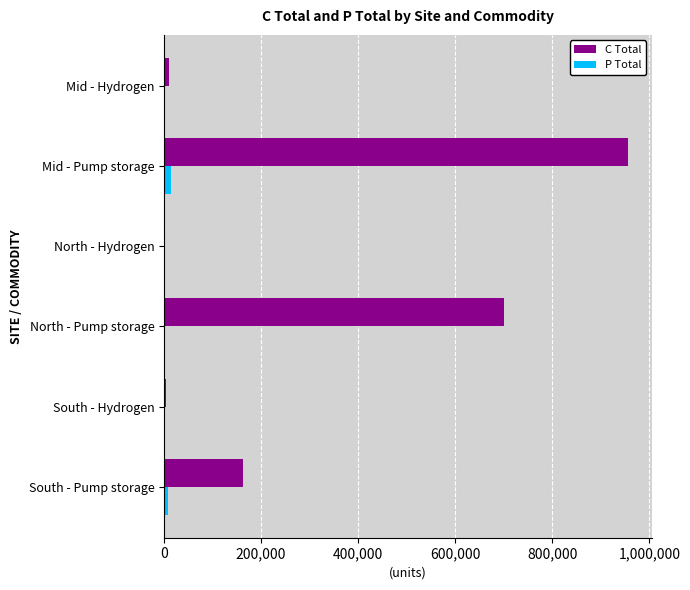

How many data points does each series have?

6